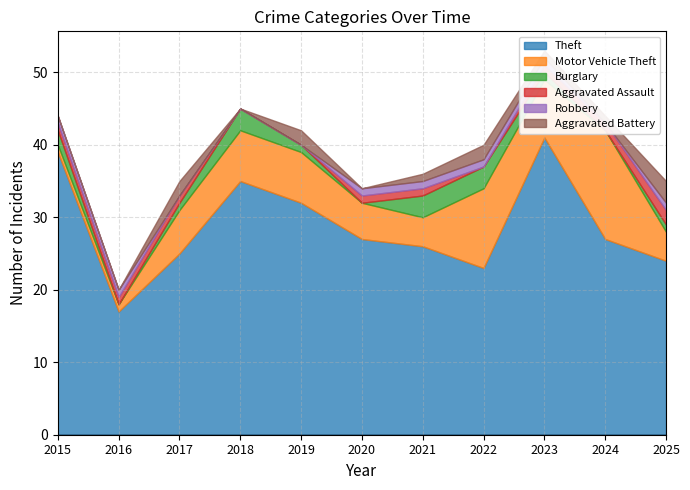

Reading right to left, list all the values displayed in this chart.

Theft: 24	27	41	23	26	27	32	35	25	17	39
Motor Vehicle Theft: 4	15	8	11	4	5	7	7	6	1	1
Burglary: 1	0	1	3	3	0	1	3	1	0	2
Aggravated Assault: 2	1	1	0	1	1	0	0	1	1	1
Robbery: 1	0	1	1	1	1	0	0	0	1	1
Aggravated Battery: 3	1	1	2	1	0	2	0	2	0	0